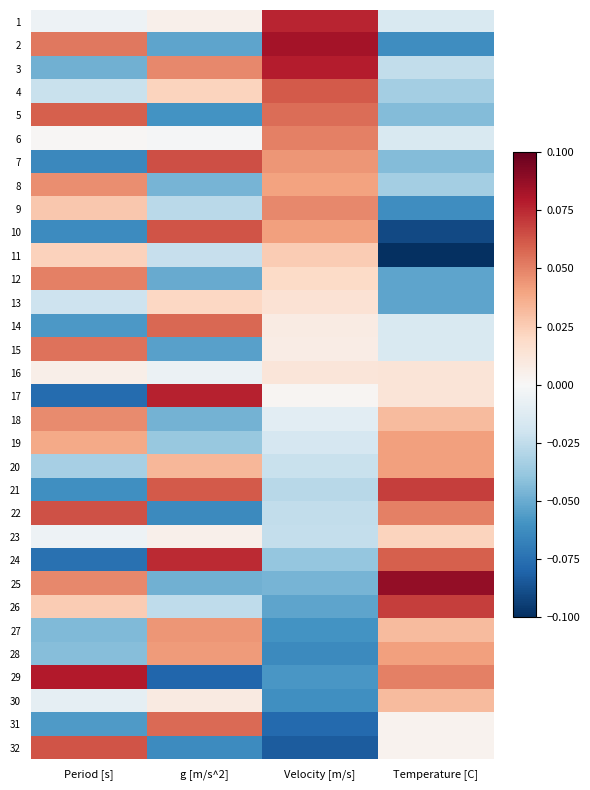

Between g [m/s^2] and Temperature [C], which is larger?

g [m/s^2]